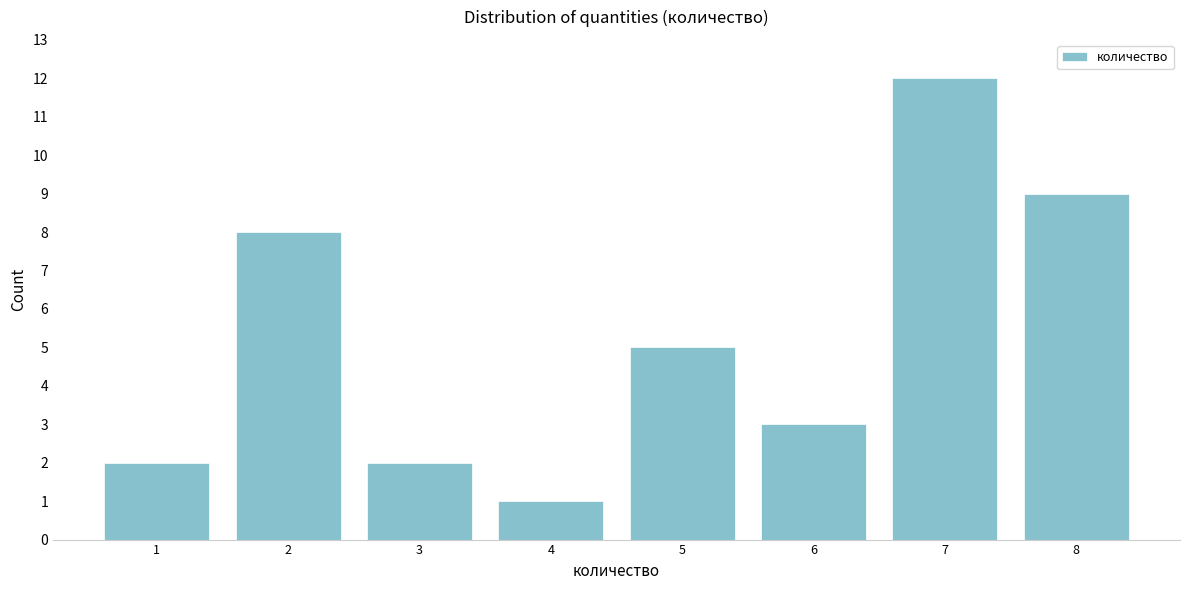

Reading right to left, transcribe all the data shown in this chart.

9	12	3	5	1	2	8	2